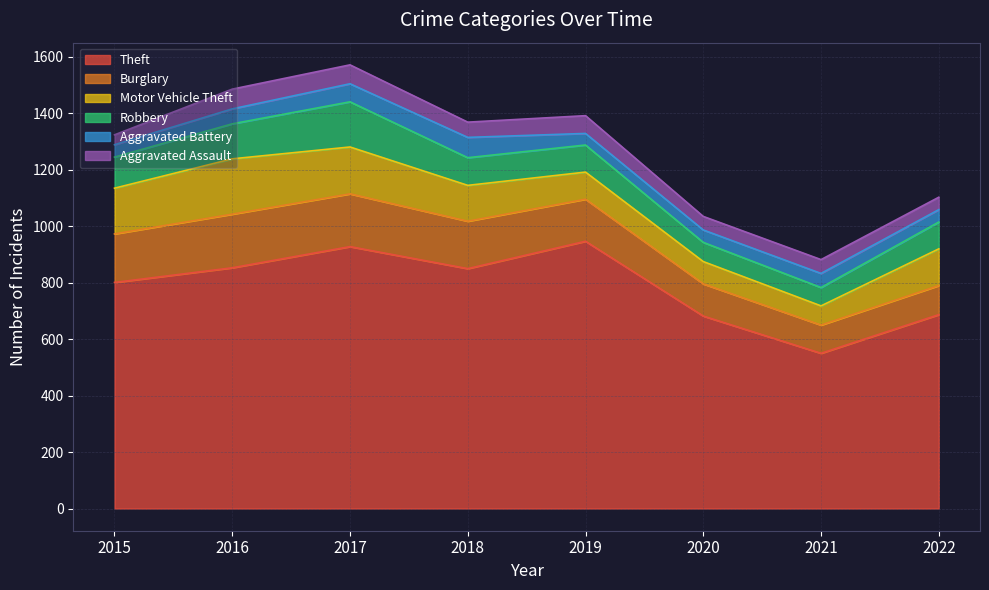

Where is the first local maximum for Burglary?

2016